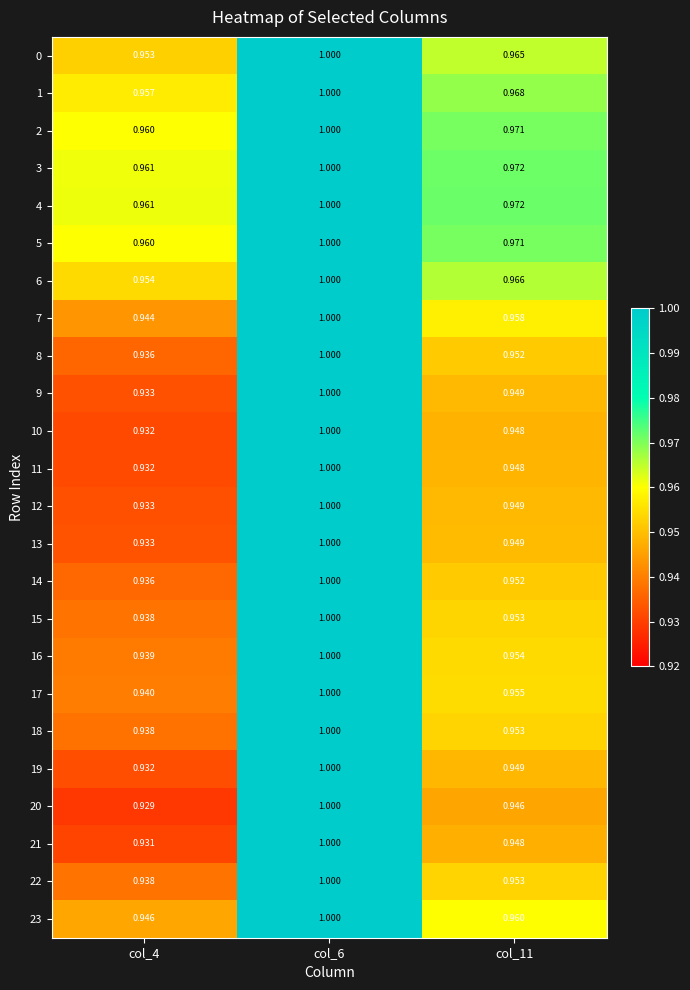

At which category is the sum across all series the highest?

col_6